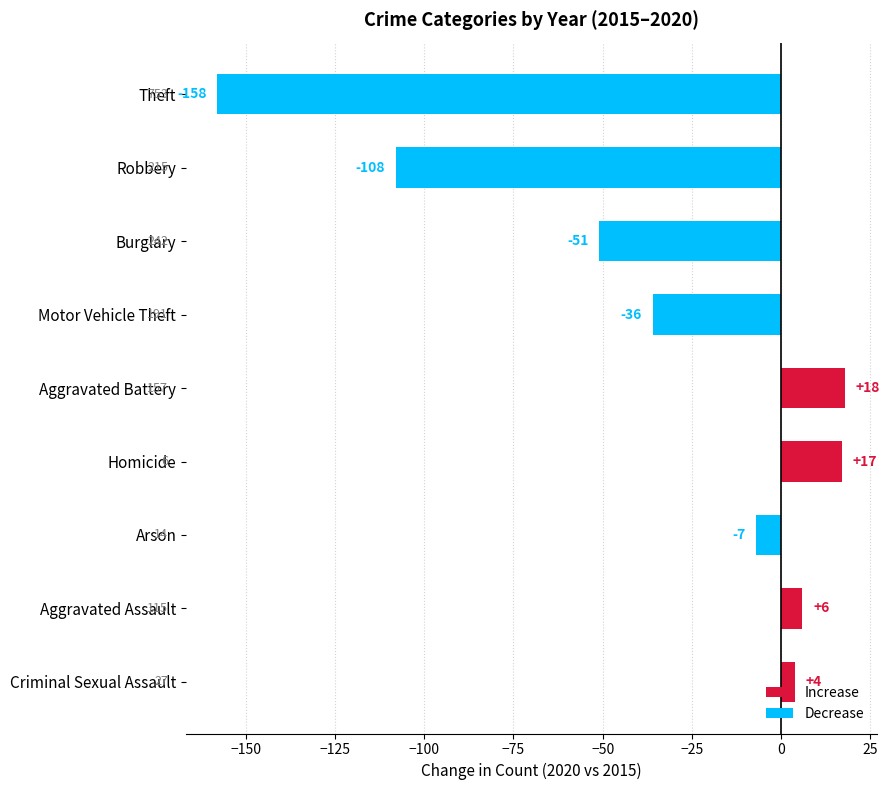

At which category does the chart reach its peak across all series?

Aggravated Battery